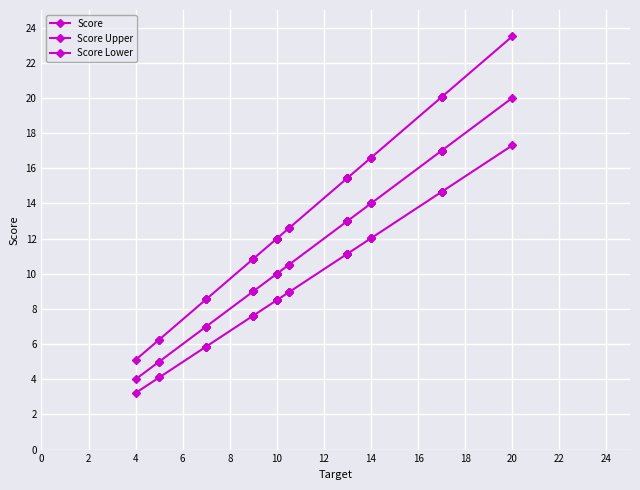

Is the value of Score Upper at 2 greater than the value of Score Lower at 14?

No